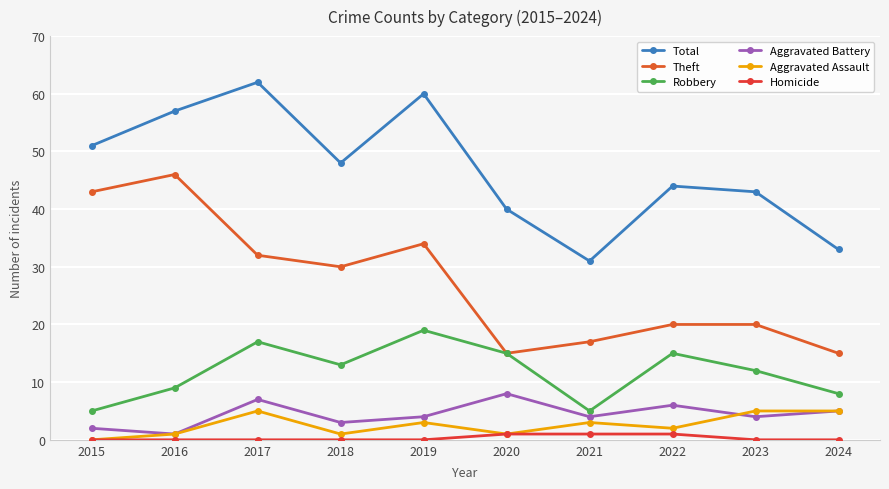

At which label is Theft closest to 30?

2018